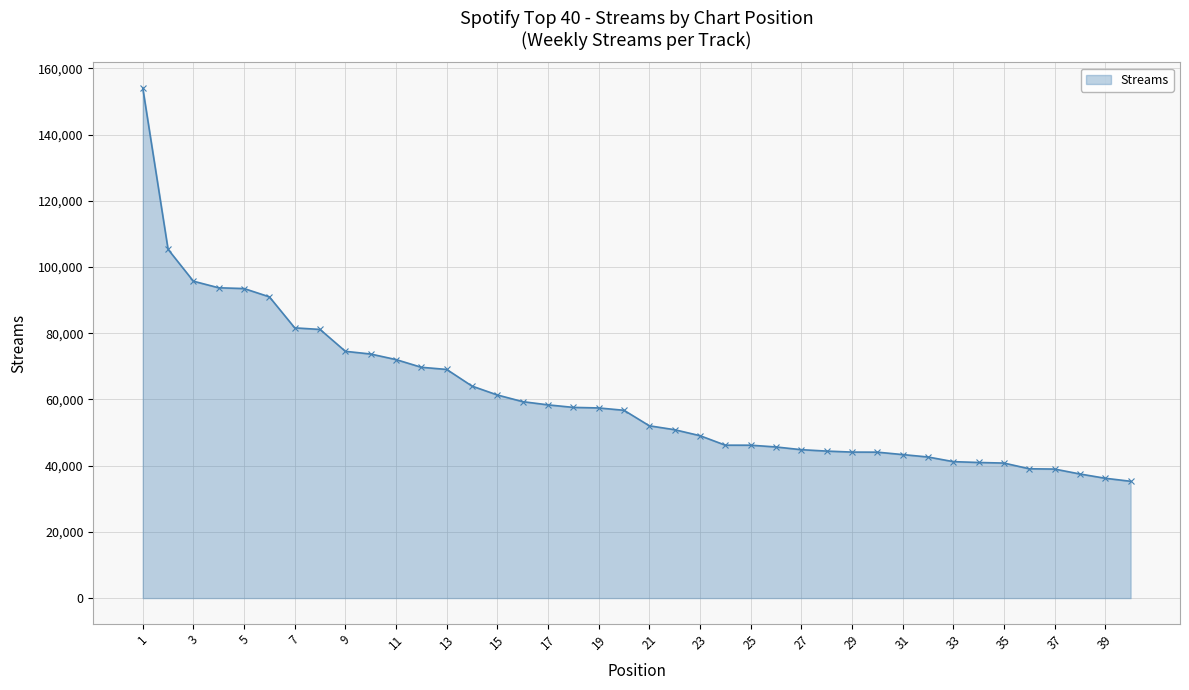

What is the value of the 15th point from the left?

61352